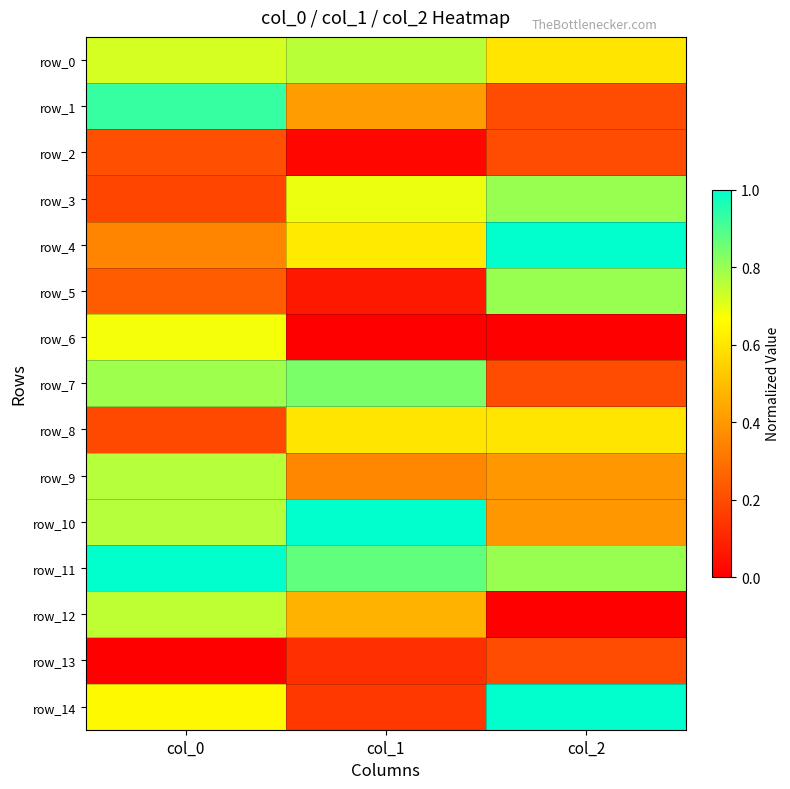

Reading left to right, list all the values displayed in this chart.

row_0: col_0=0.7	col_1=0.8	col_2=0.6
row_1: col_0=0.9	col_1=0.4	col_2=0.2
row_2: col_0=0.2	col_1=0.0	col_2=0.2
row_3: col_0=0.2	col_1=0.7	col_2=0.8
row_4: col_0=0.4	col_1=0.6	col_2=1.0
row_5: col_0=0.2	col_1=0.1	col_2=0.8
row_6: col_0=0.7	col_1=0.0	col_2=0.0
row_7: col_0=0.8	col_1=0.8	col_2=0.2
row_8: col_0=0.2	col_1=0.6	col_2=0.6
row_9: col_0=0.8	col_1=0.4	col_2=0.4
row_10: col_0=0.8	col_1=1.0	col_2=0.4
row_11: col_0=1.0	col_1=0.9	col_2=0.8
row_12: col_0=0.8	col_1=0.5	col_2=0.0
row_13: col_0=0.0	col_1=0.1	col_2=0.2
row_14: col_0=0.7	col_1=0.1	col_2=1.0